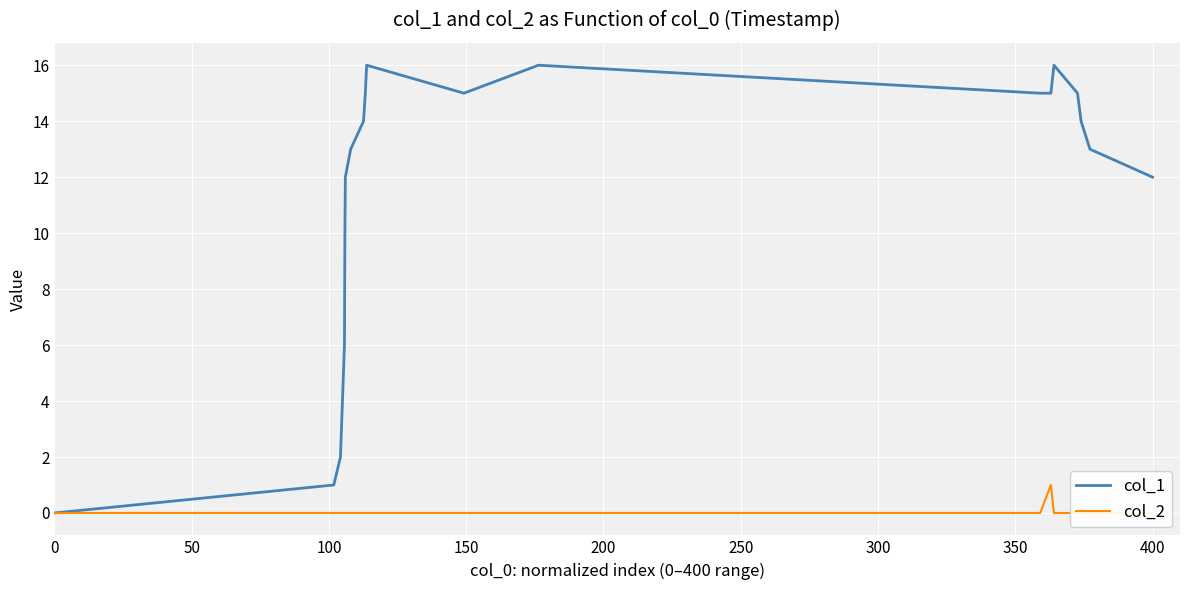

What is the value of the col_1 point at the 17th from the left?

14